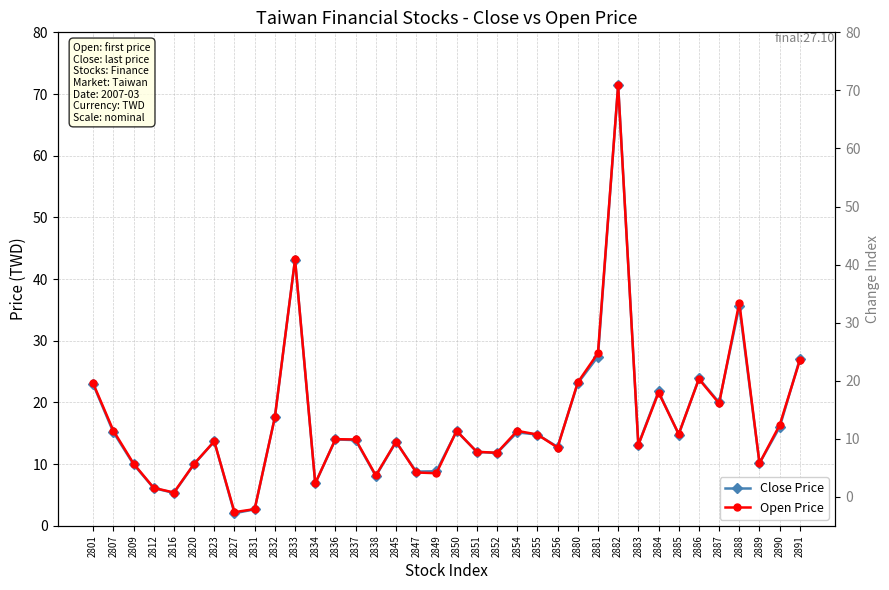

True or false: Close Price has more than 1 points higher than both neighbors.

True